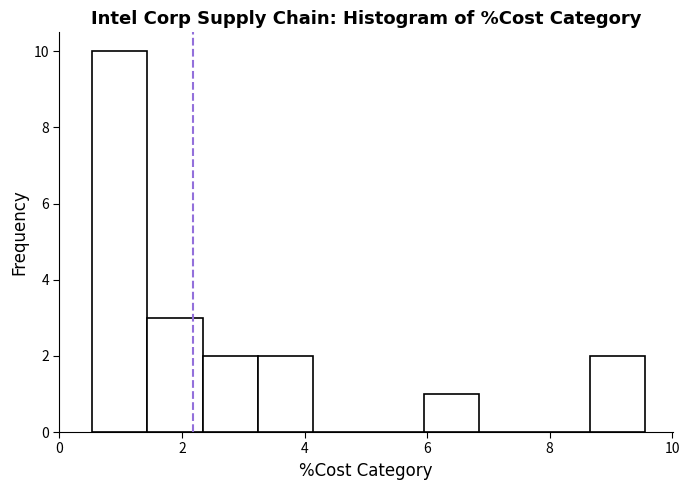

How tall is the bar that spans 2.4 to 3.2 on the x-axis? Neither the bar edges nor the heights are printed on the chart, so give them approximately, as read against the axes.

2